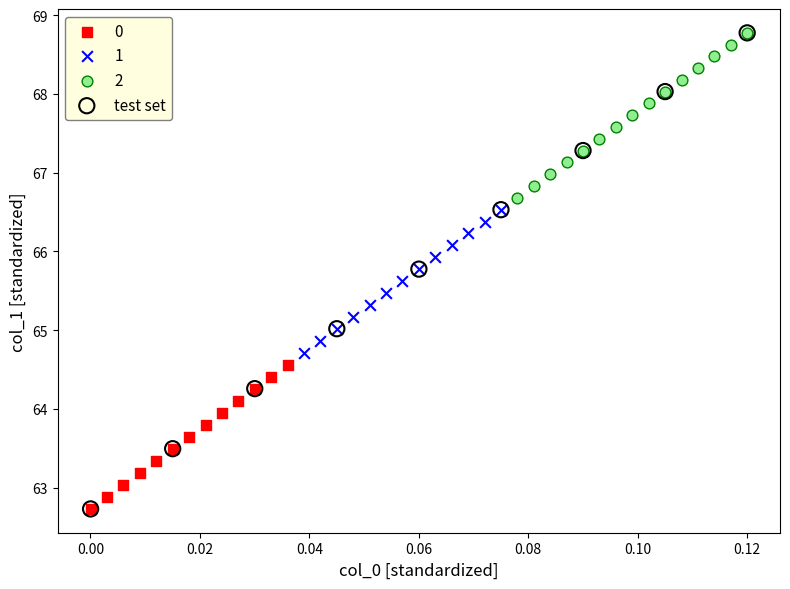

Which series has the largest Y range (max minus min)?

test set